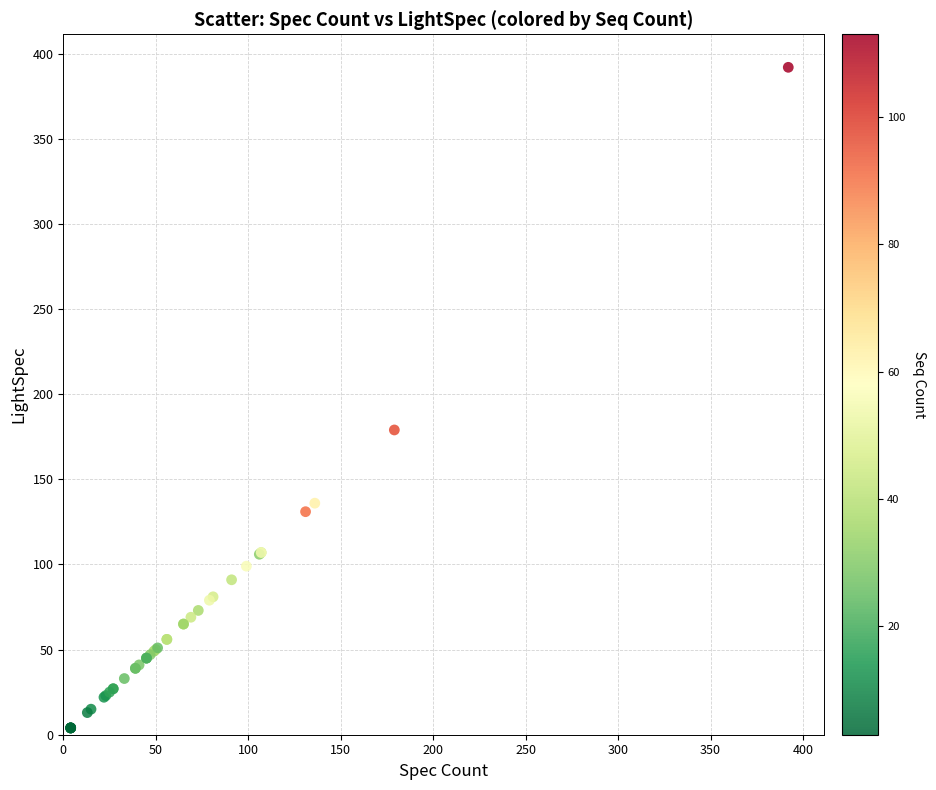

What Y value in the scatter plot is closest to 198?

179